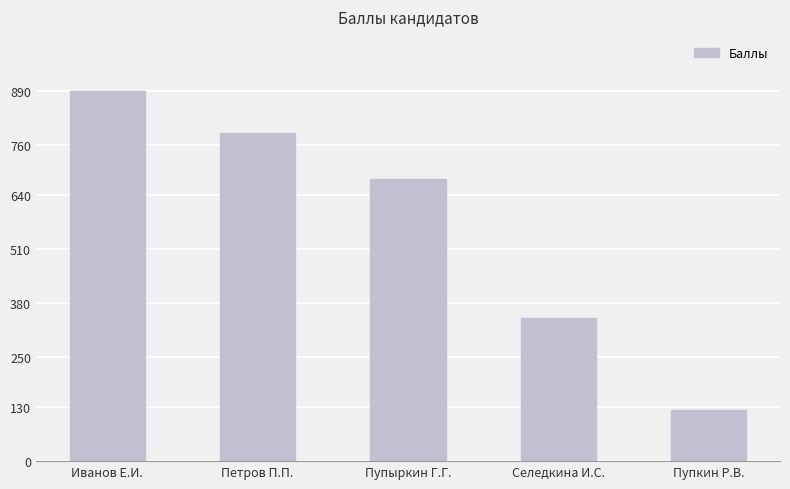

The value at Пупкин Р.В. is 123. True or false?

True